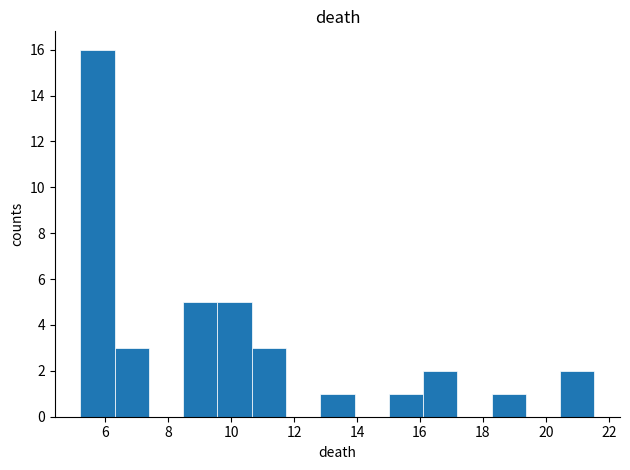

Reading left to right, list every bar in this chart as the range it spans on the x-axis followed by its height. Neither the bar edges nor the heights are printed on the chart, so give them approximately, as read against the axes.

5.2 to 6.2: 16
6.2 to 7.4: 3
7.4 to 8.4: 0
8.4 to 9.6: 5
9.6 to 10.6: 5
10.6 to 11.8: 3
11.8 to 12.8: 0
12.8 to 14.0: 1
14.0 to 15.0: 0
15.0 to 16.0: 1
16.0 to 17.2: 2
17.2 to 18.2: 0
18.2 to 19.4: 1
19.4 to 20.4: 0
20.4 to 21.6: 2